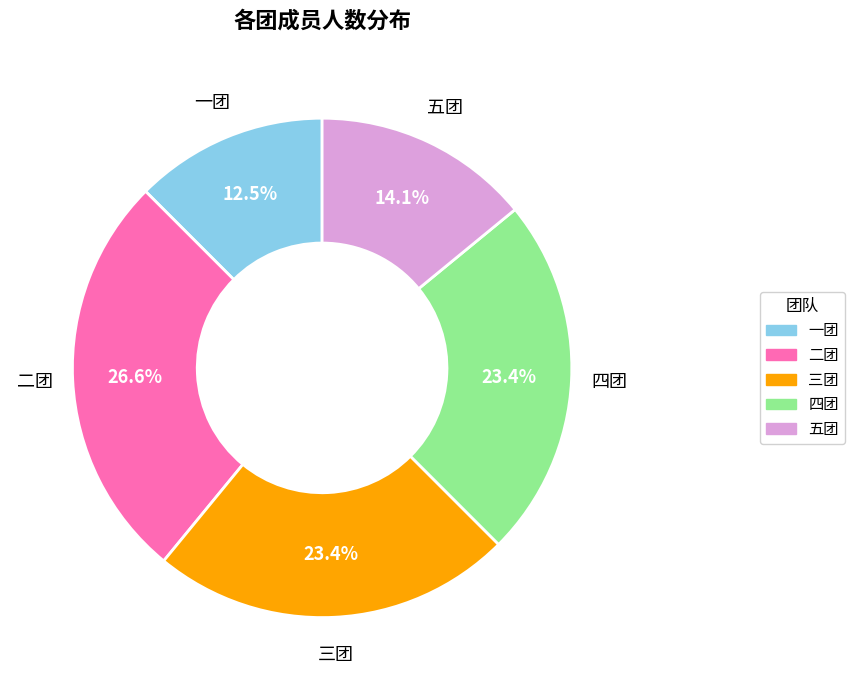

Between 二团 and 五团, which is larger?

二团